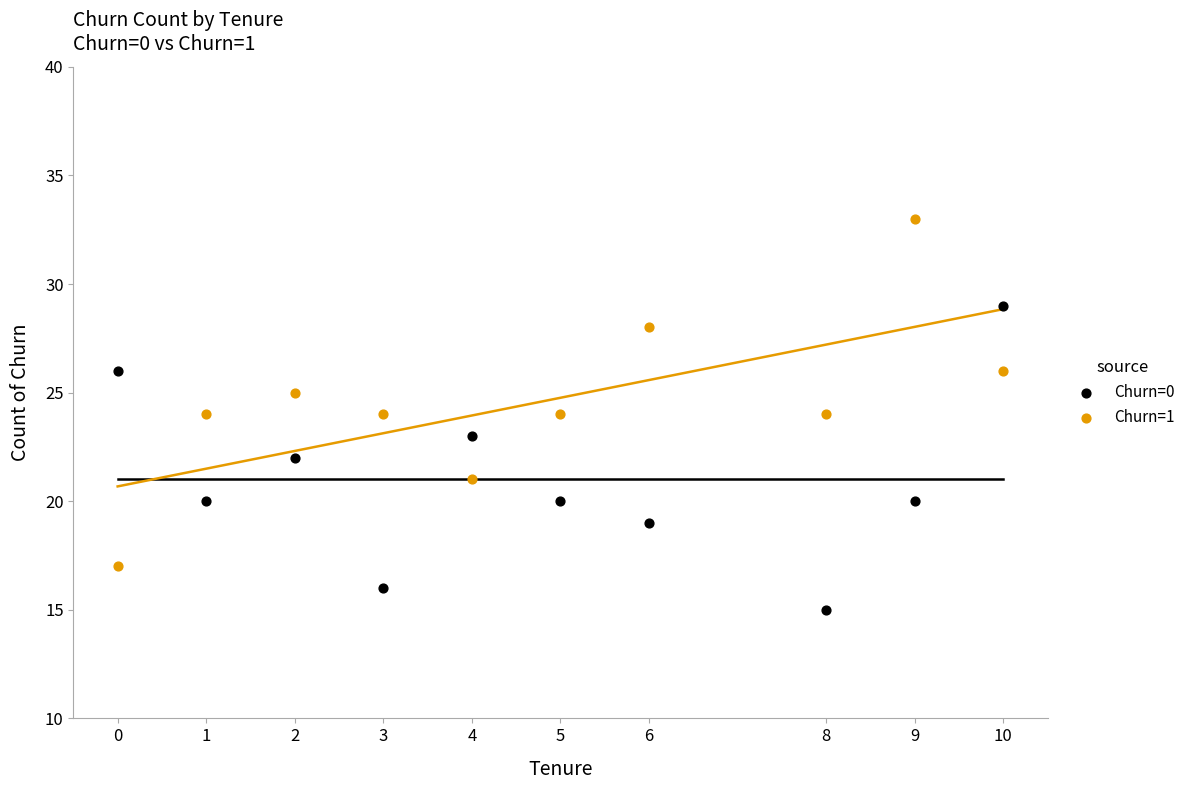

Which series contains the lowest Y value?

Churn=0